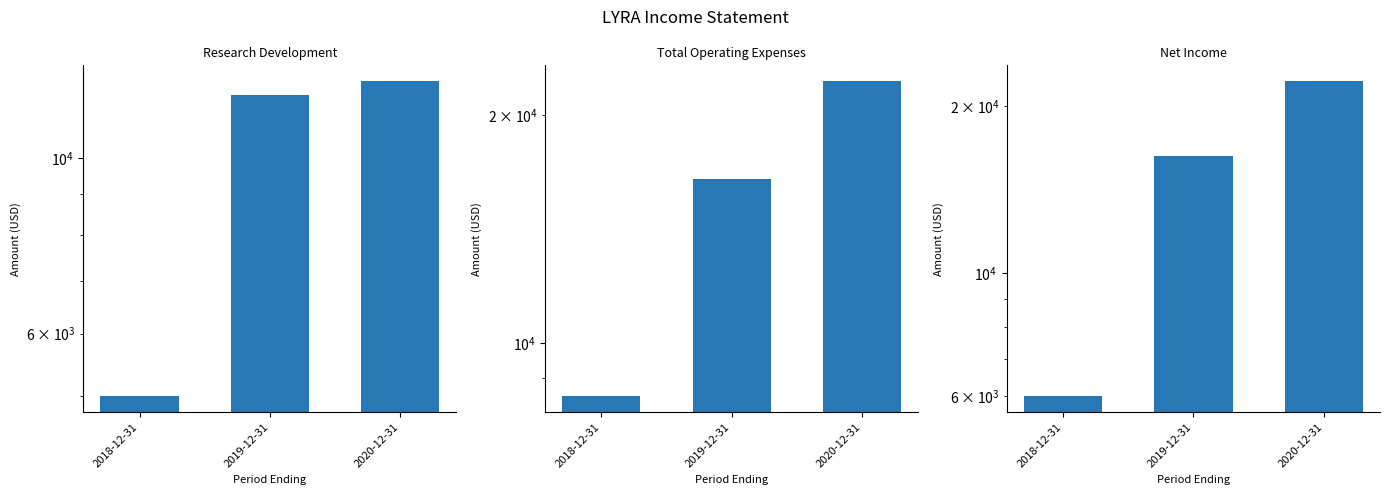

What is the label of the 3rd bar from the left?

2020-12-31